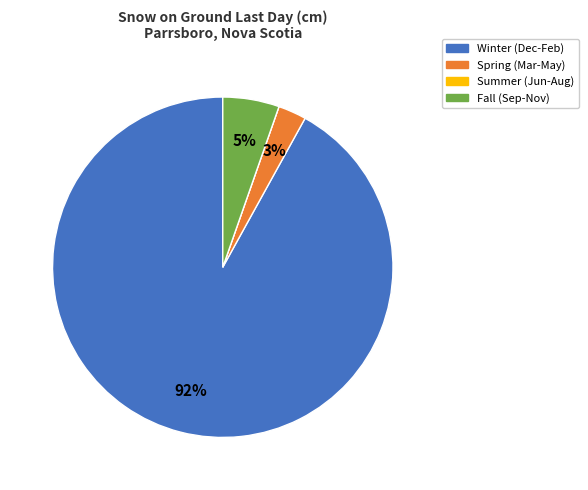

Which category has the biggest portion of the pie?

Winter (Dec-Feb)